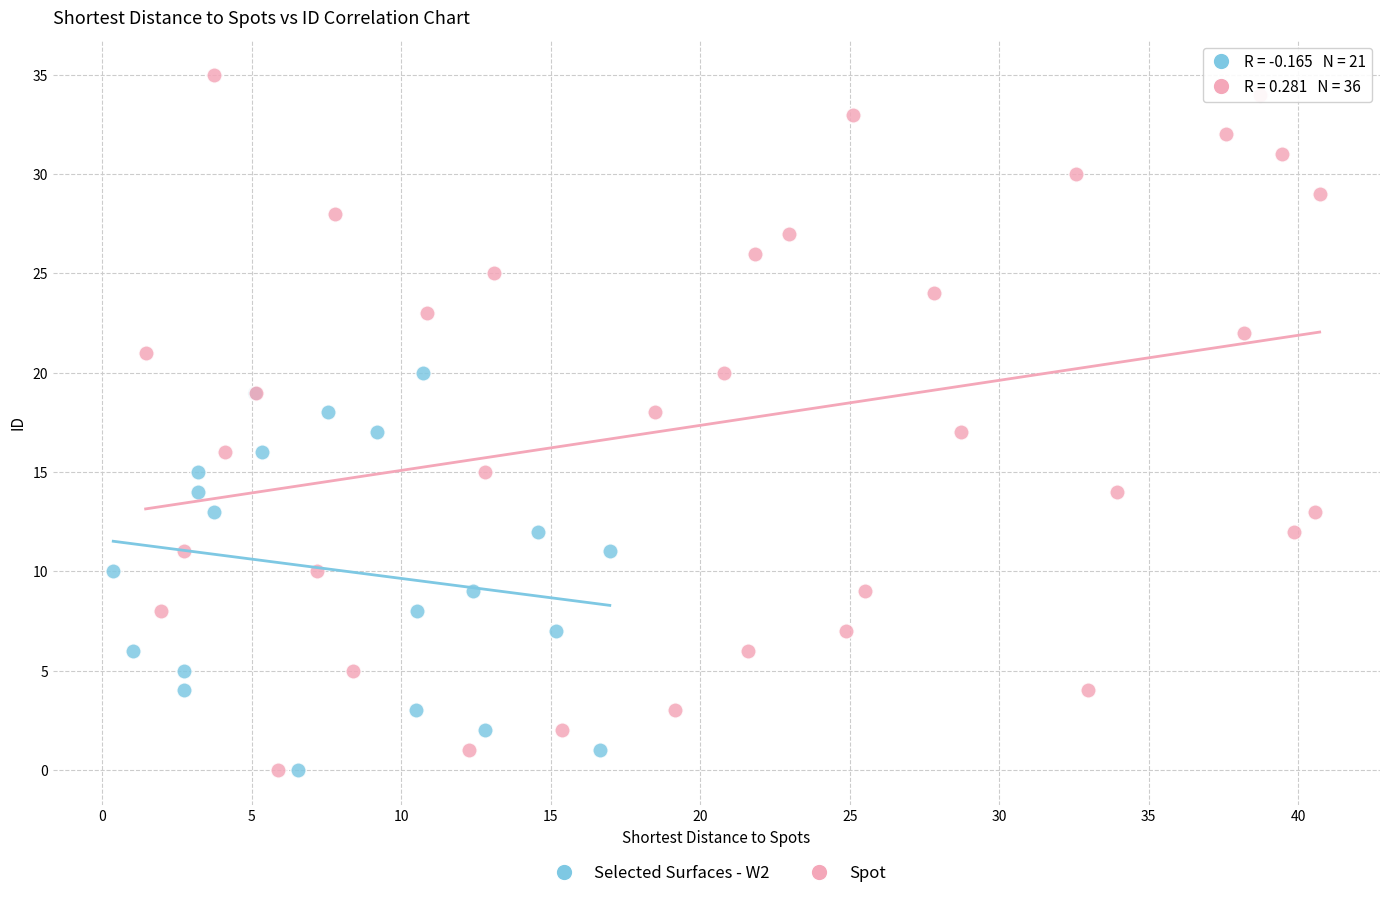

Which series has the largest Y range (max minus min)?

Spot